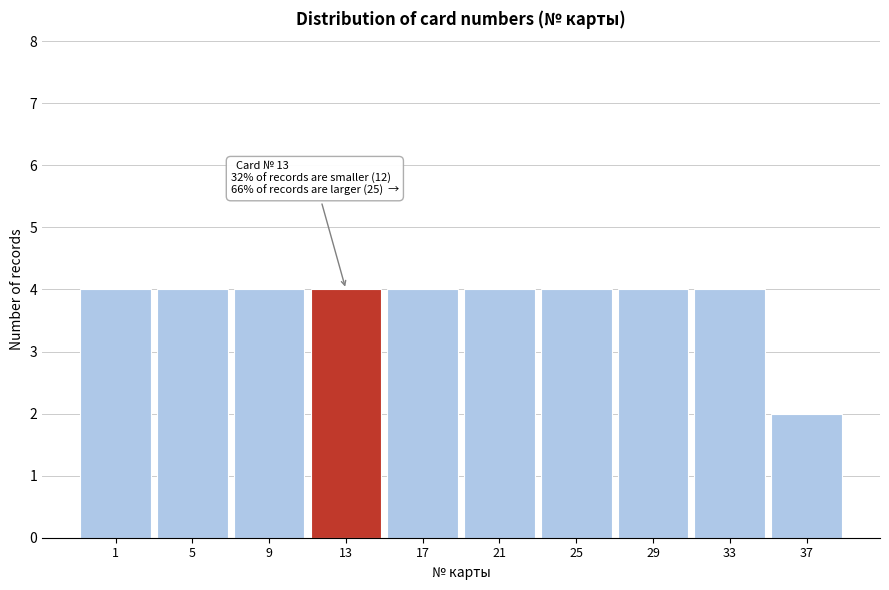

Reading left to right, list all the values displayed in this chart.

1=4	5=4	9=4	13=4	17=4	21=4	25=4	29=4	33=4	37=2